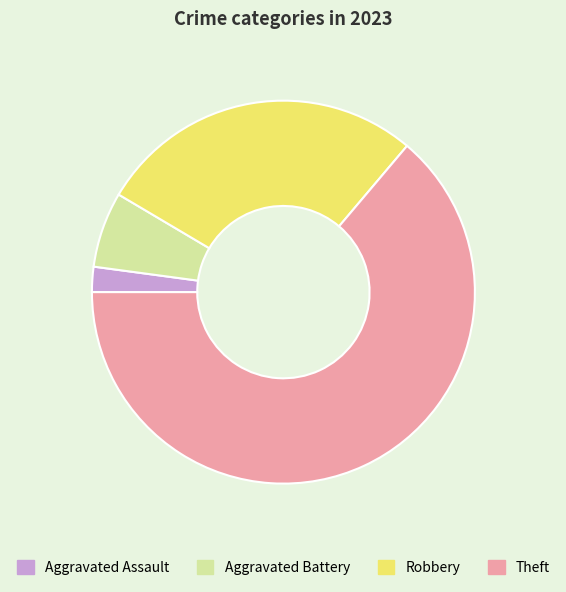

Combined, do Robbery and Aggravated Assault account for over 50%?

No